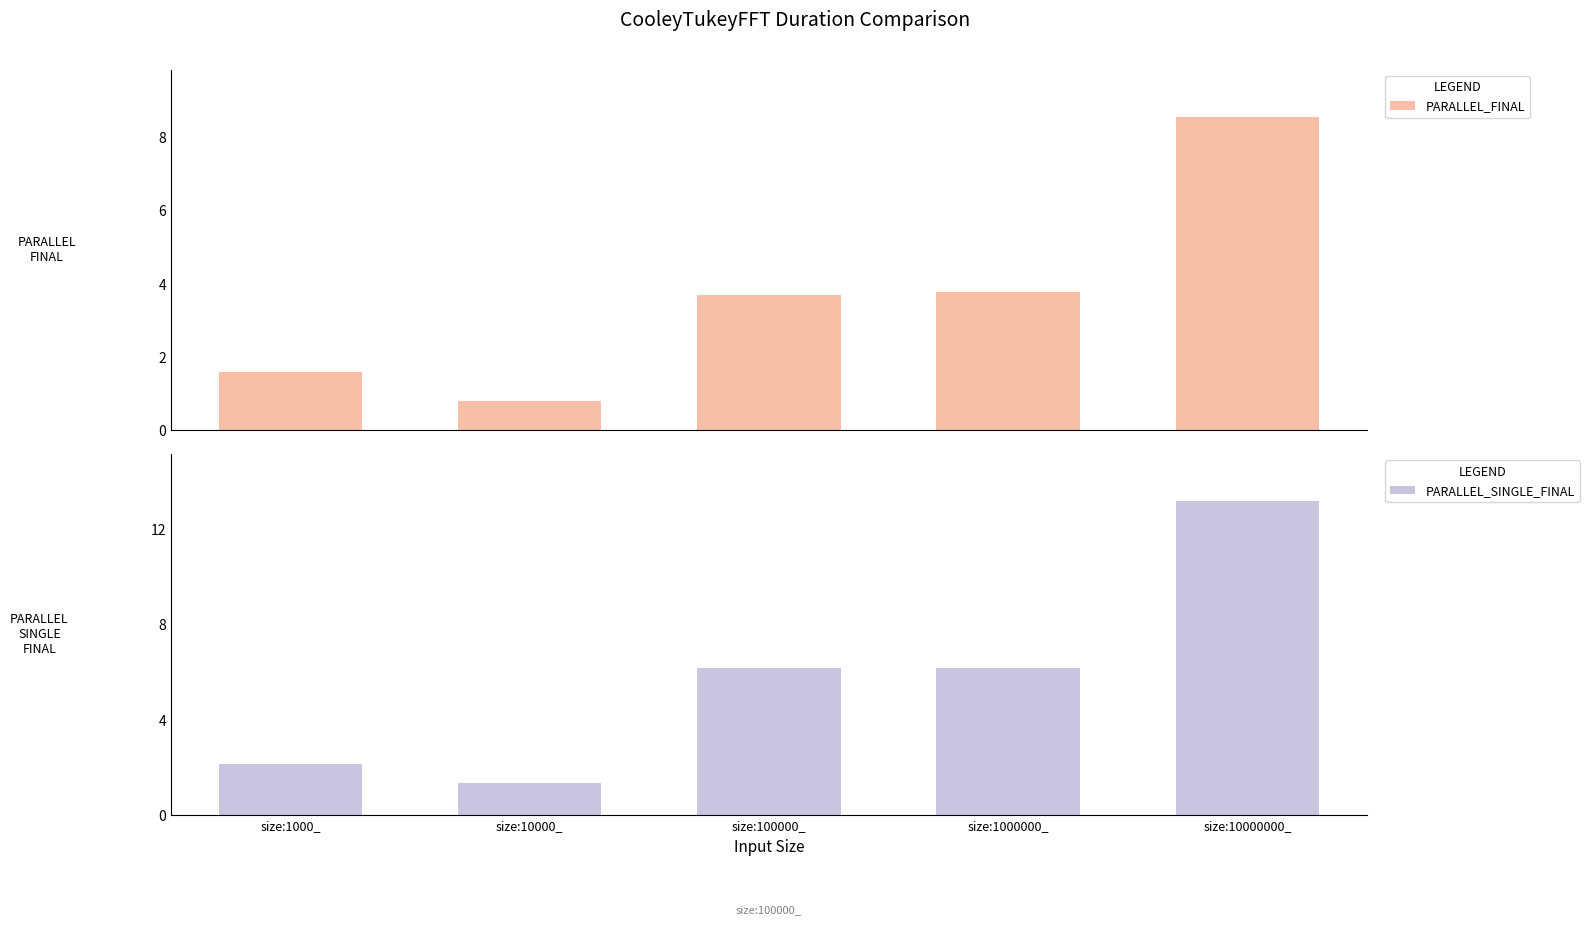

List the series in order of their peak value, lowest first.

PARALLEL_FINAL, PARALLEL_SINGLE_FINAL